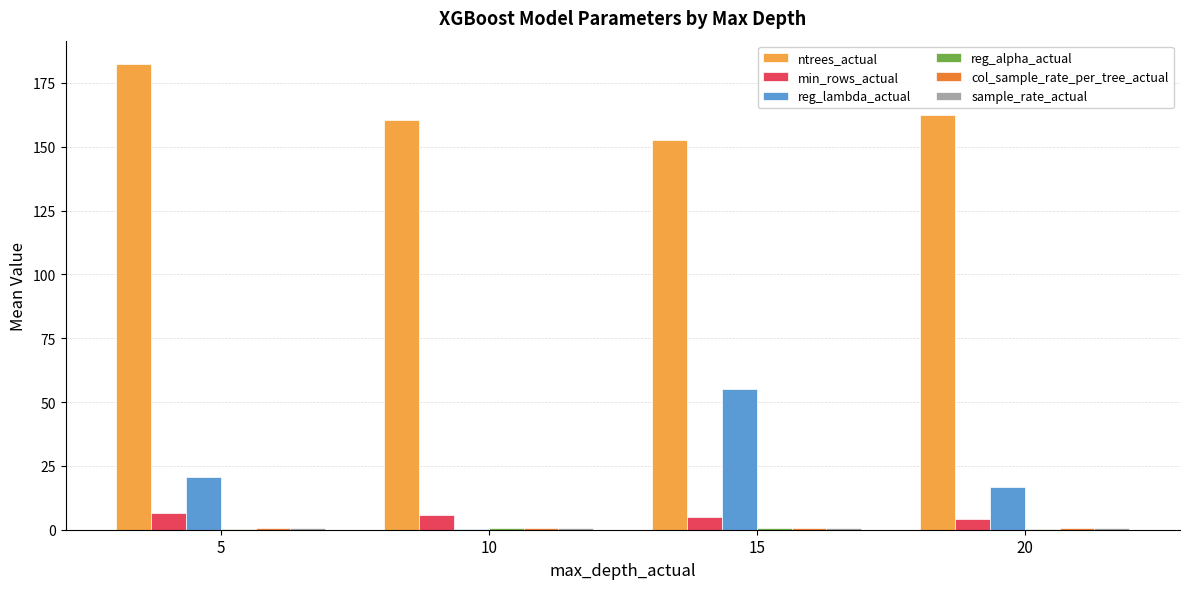

What is the sum of all min_rows_actual values?

21.4